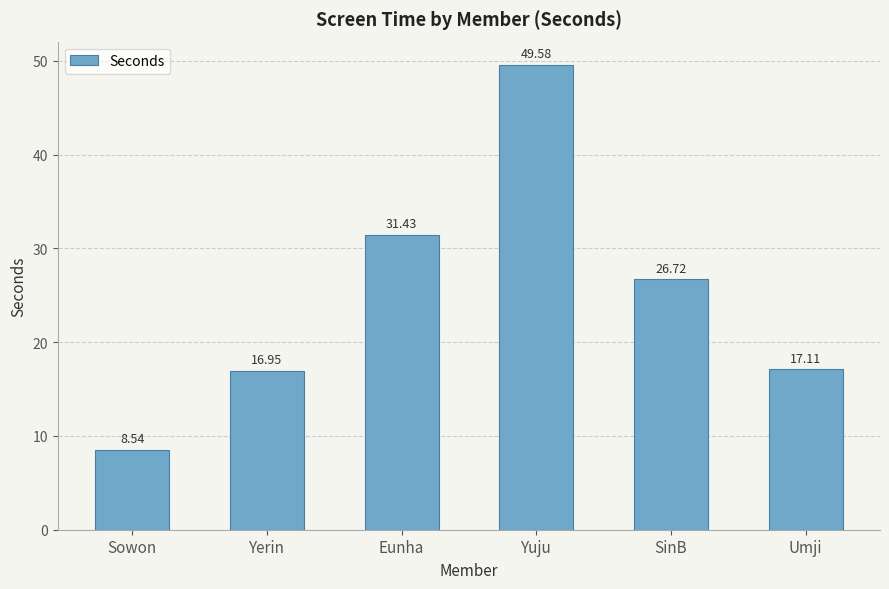

At which label does the data first exceed 26?

Eunha